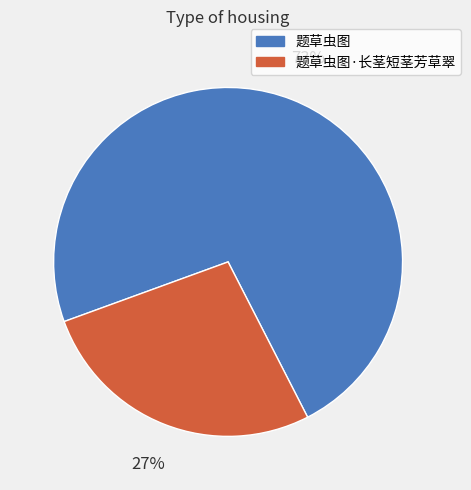

Is there a majority slice in this chart?

Yes